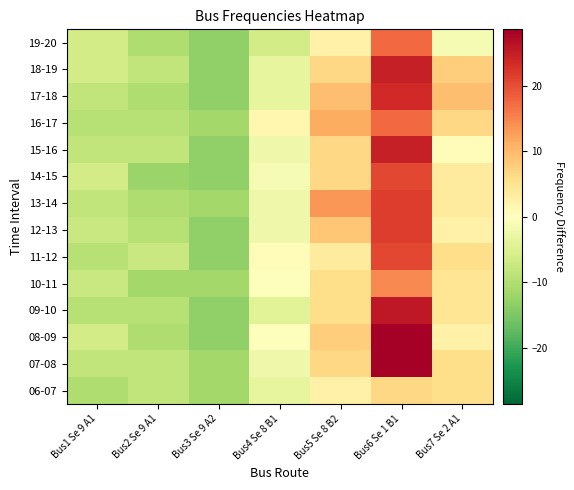

What is the total value across all series at Bus3 Se 9 A2?

-177.6